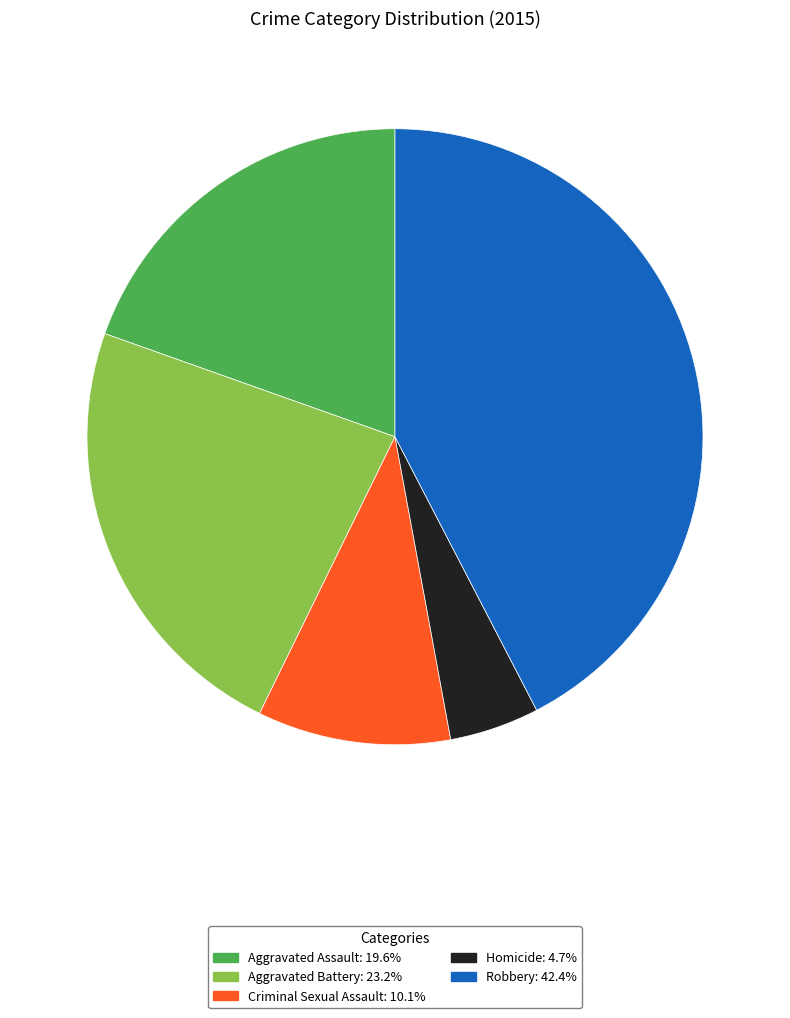

How many segments does this pie chart have?

5